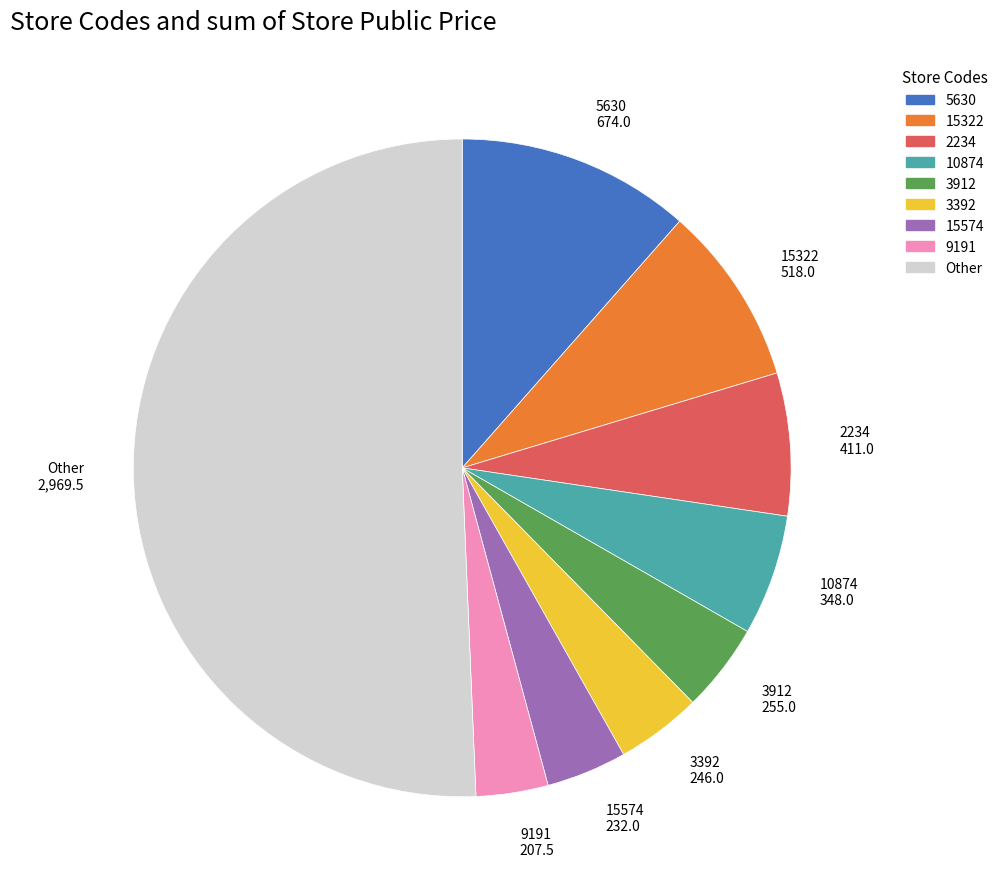

How many slices are in this pie chart?

9